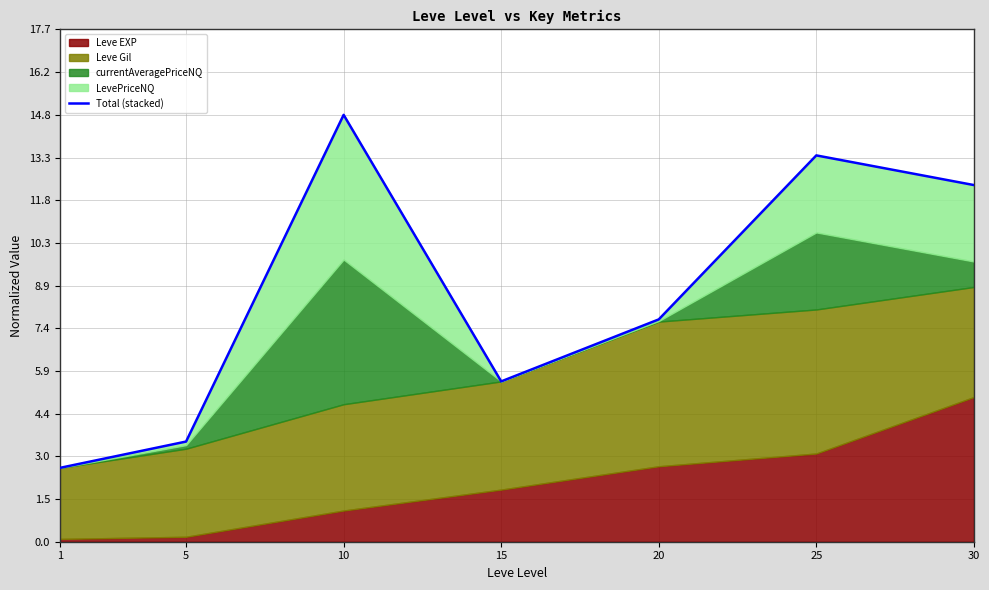

Approximately how many times larger is the value at 10 compared to 1?

5.8